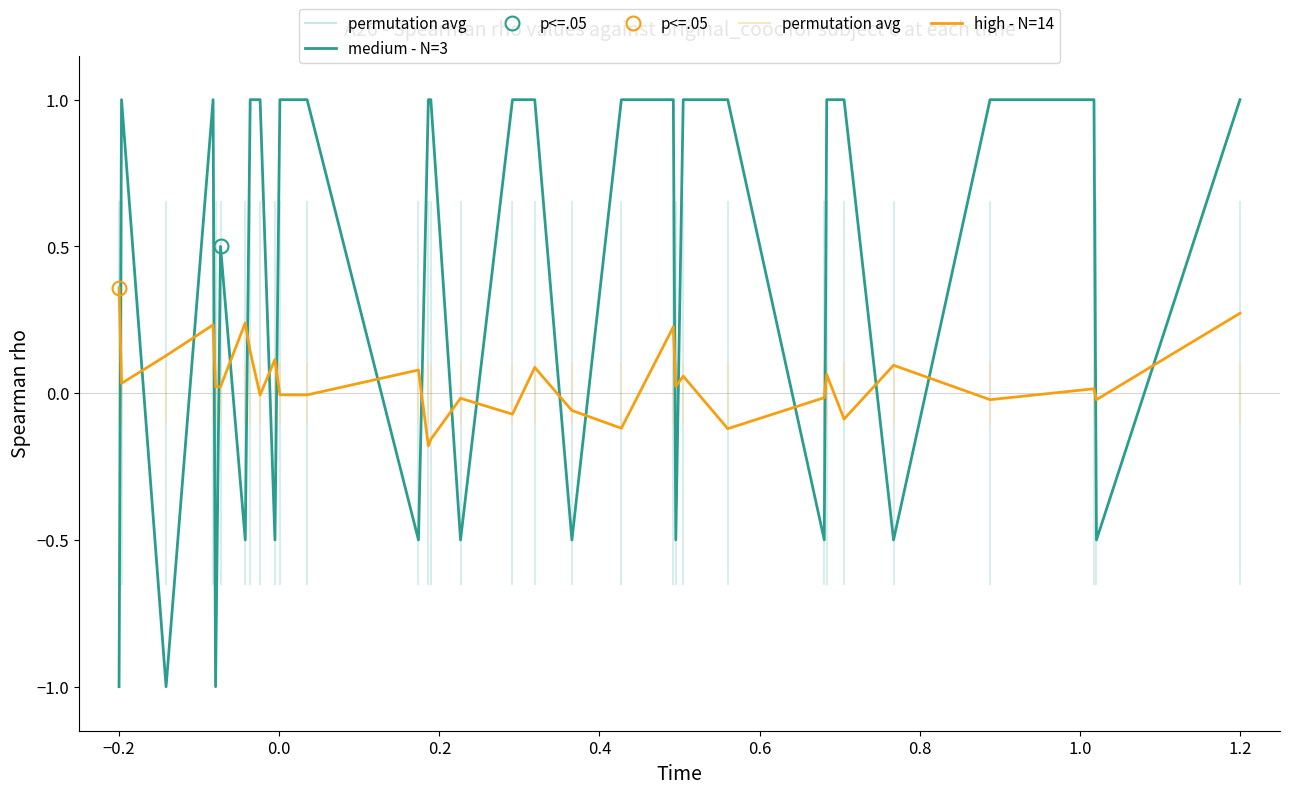

Reading left to right, transcribe all the data shown in this chart.

medium - N=3: -1.0	1.0	-1.0	1.0	-1.0	0.5	-0.5	1.0	1.0	-0.5	1.0	1.0	-0.5	1.0	1.0	-0.5	1.0	1.0	-0.5	1.0	1.0	-0.5	1.0	1.0	-0.5	1.0	1.0	-0.5	1.0	1.0	-0.5	1.0
high - N=14: 0.4	0.0	0.1	0.2	0.0	0.0	0.2	0.1	-0.0	0.1	-0.0	-0.0	0.1	-0.2	-0.2	-0.0	-0.1	0.1	-0.1	-0.1	0.2	0.0	0.1	-0.1	-0.0	0.1	-0.1	0.1	-0.0	0.0	-0.0	0.3